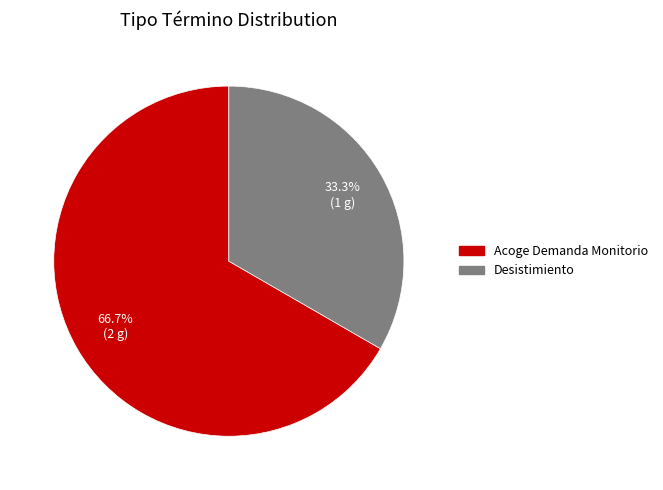

Approximately how many times larger is the value at Acoge Demanda Monitorio compared to Desistimiento?

2.0